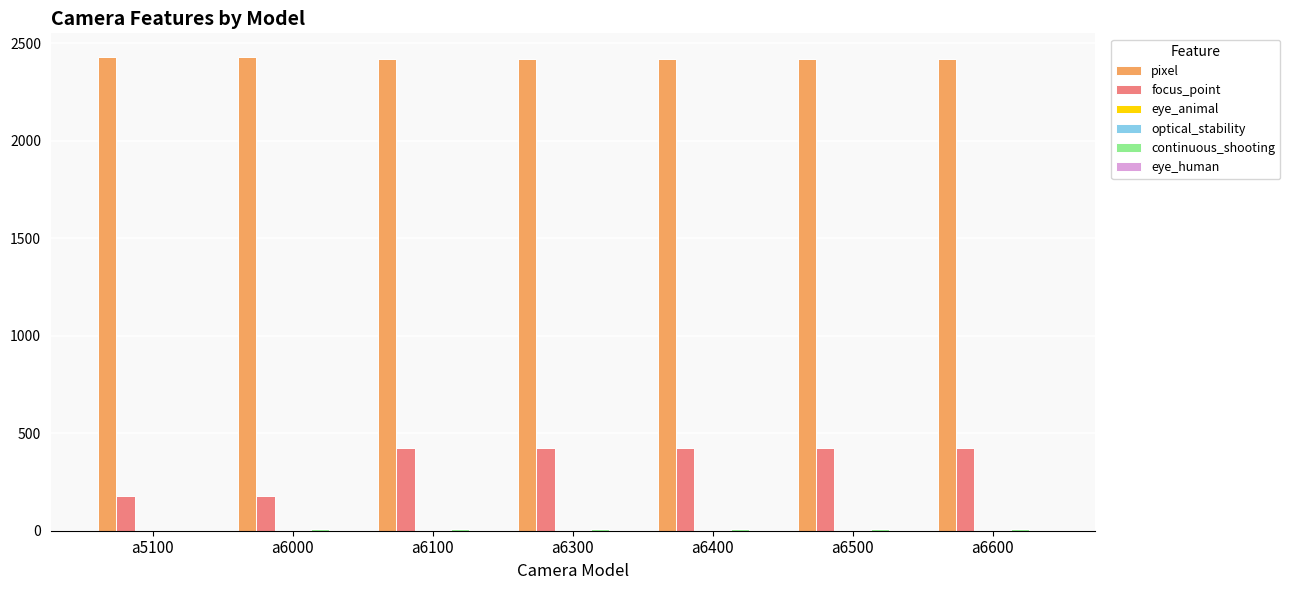

What is the maximum value for pixel?

2430